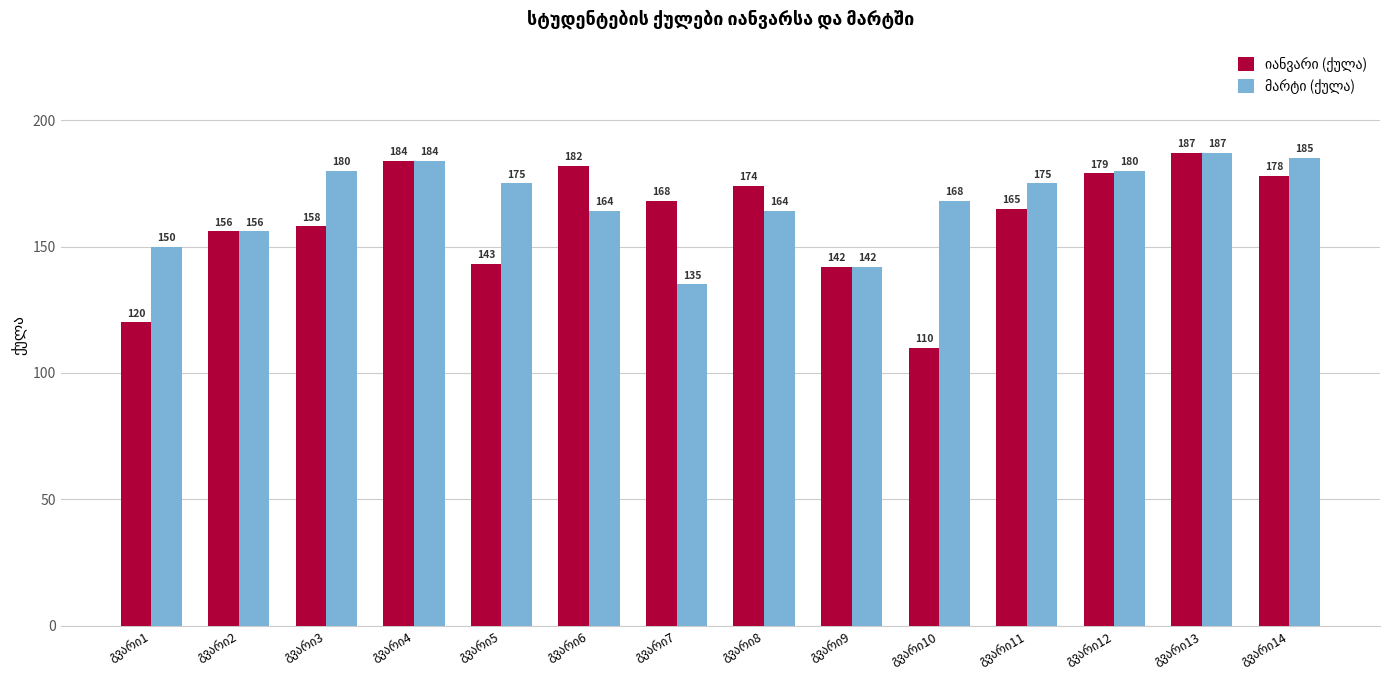

At how many categories does at least one series exceed 159?

11